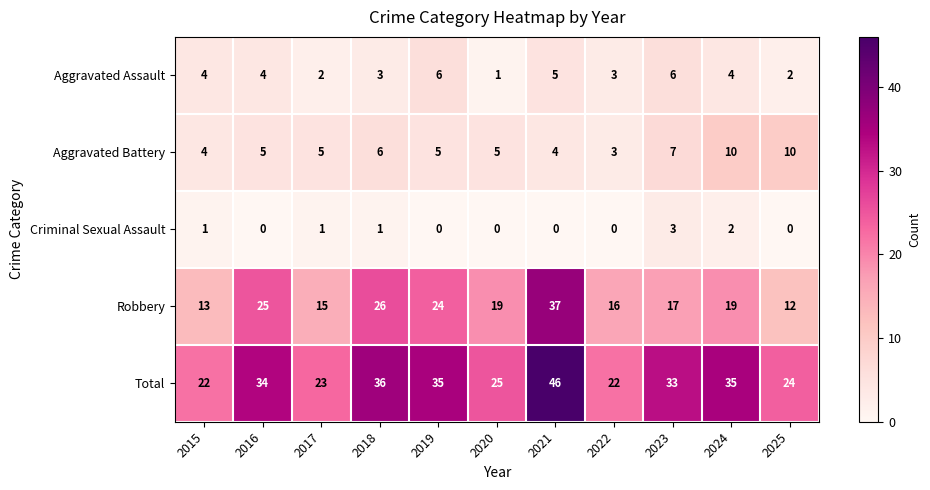

At 2025, list the series in order from smallest to largest.

Criminal Sexual Assault, Aggravated Assault, Aggravated Battery, Robbery, Total